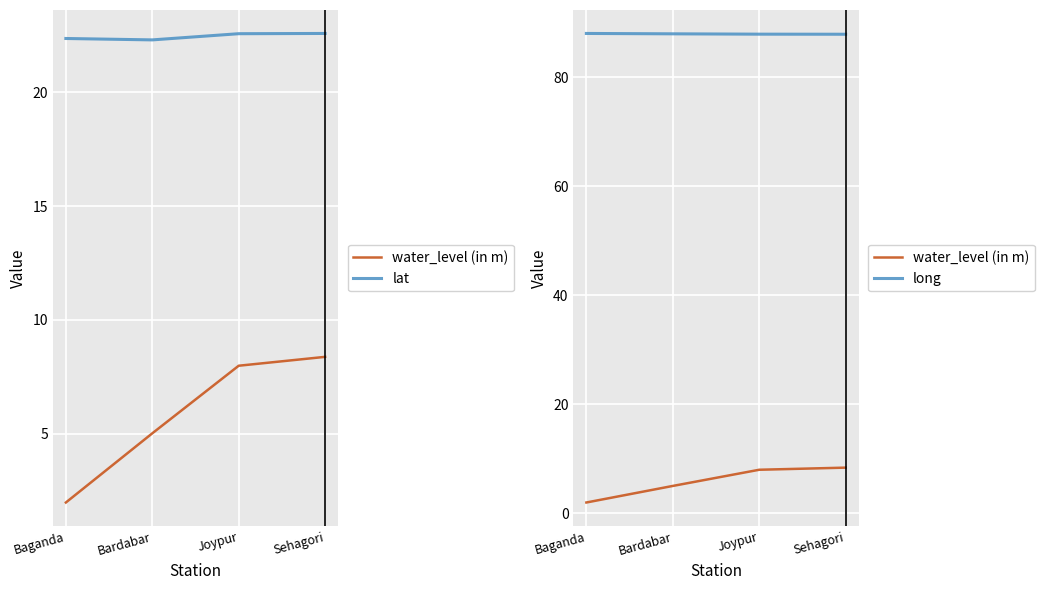

Reading right to left, list all the values displayed in this chart.

water_level (in m): Sehagori=8.4	Joypur=8.0	Bardabar=5.0	Baganda=2.0
lat: Sehagori=22.6	Joypur=22.6	Bardabar=22.3	Baganda=22.4
long: Sehagori=87.9	Joypur=87.9	Bardabar=88.0	Baganda=88.1